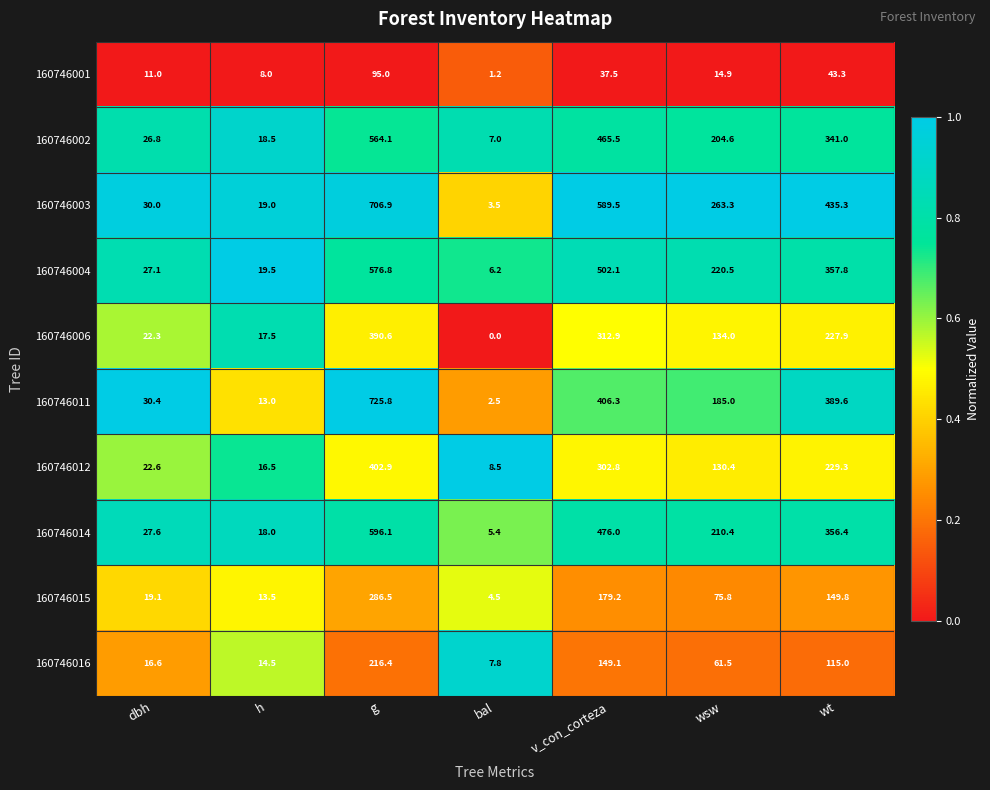

Is it true that 160746006 equals 312.9 at v_con_corteza?

True